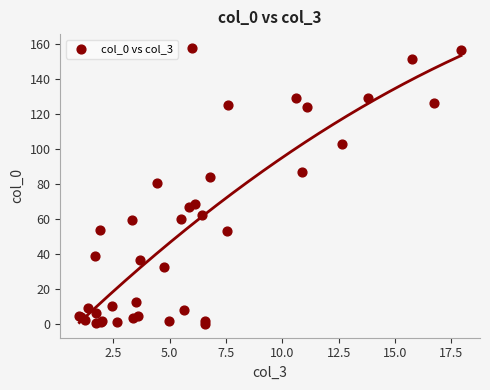

What Y value in the scatter plot is closest to 78?

80.6